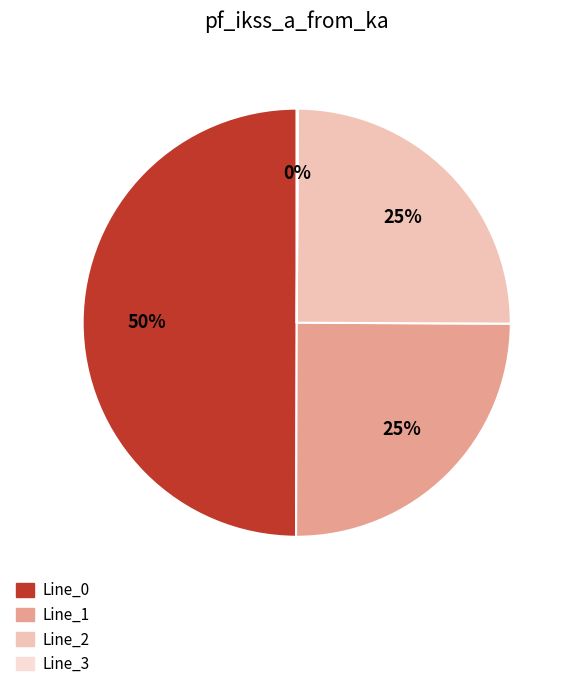

Which category has the biggest portion of the pie?

Line_0